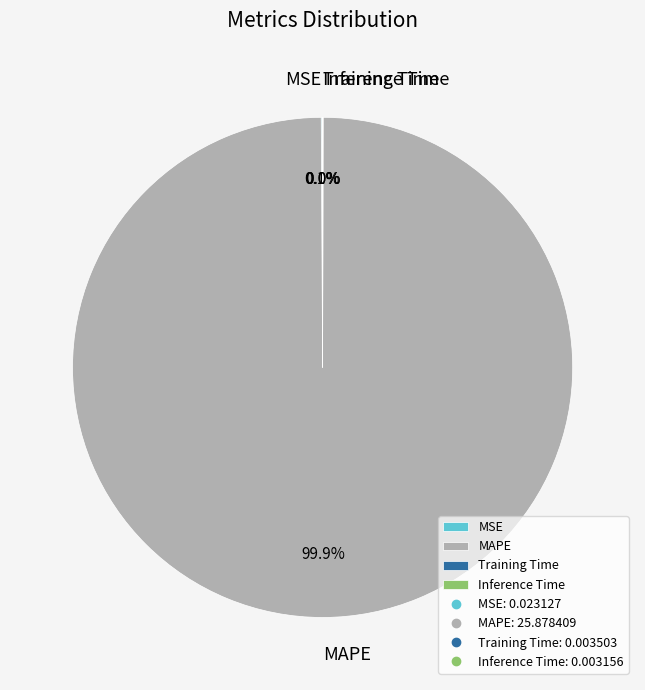

To the nearest percent, what portion does MAPE represent?

100%